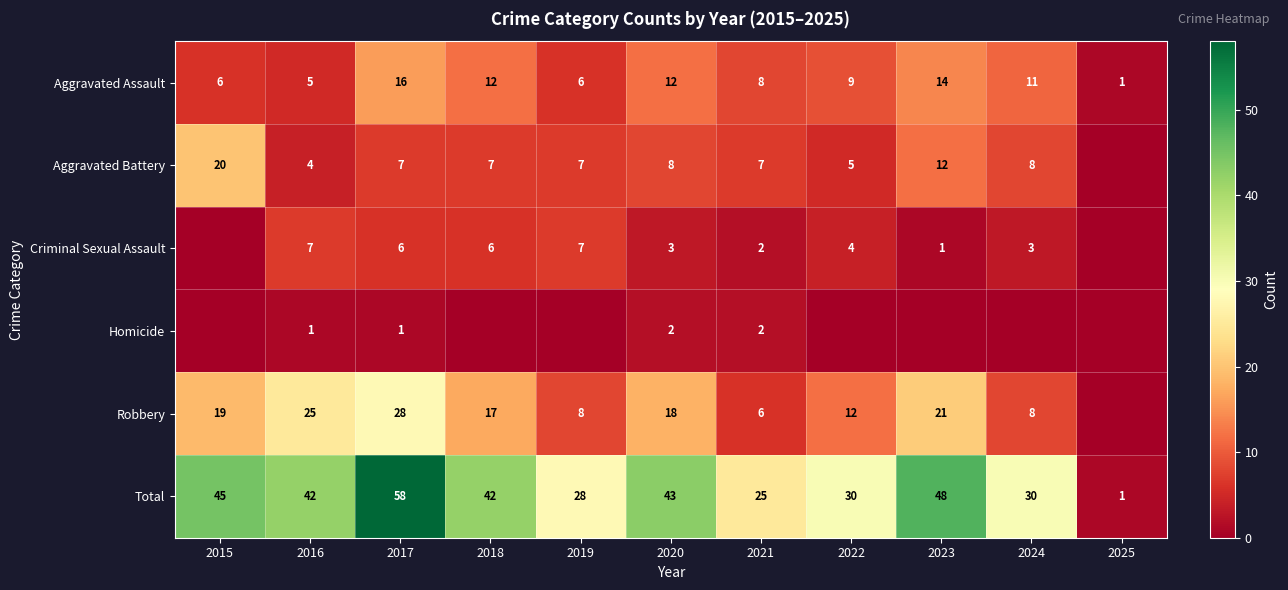

At how many categories does at least one series exceed 38?

6